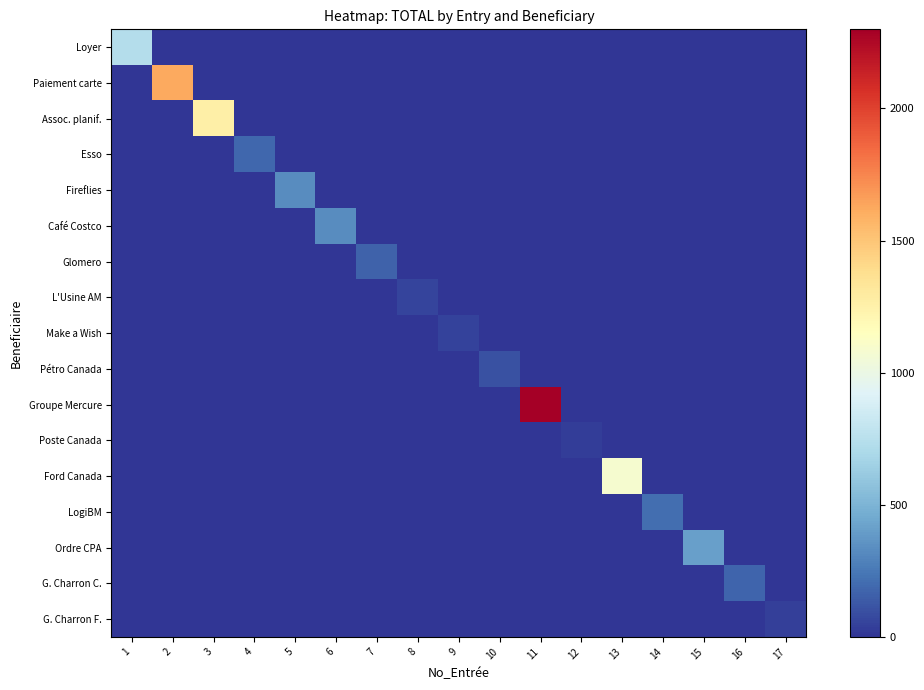

Between 6 and 14, which is larger?

6